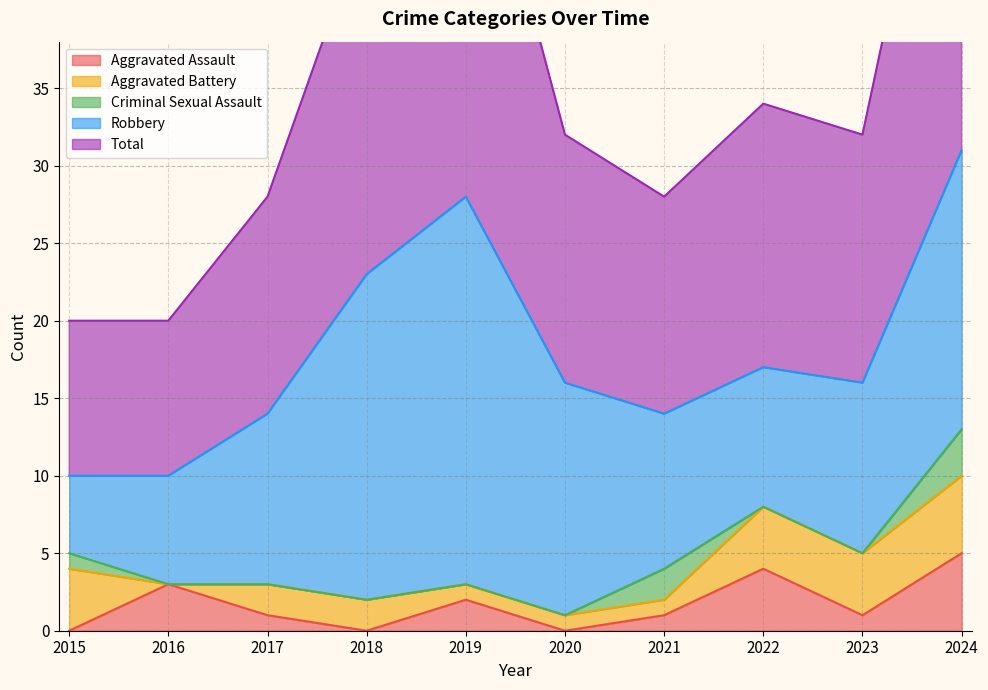

How many interior local peaks does the Aggravated Assault series have?

3